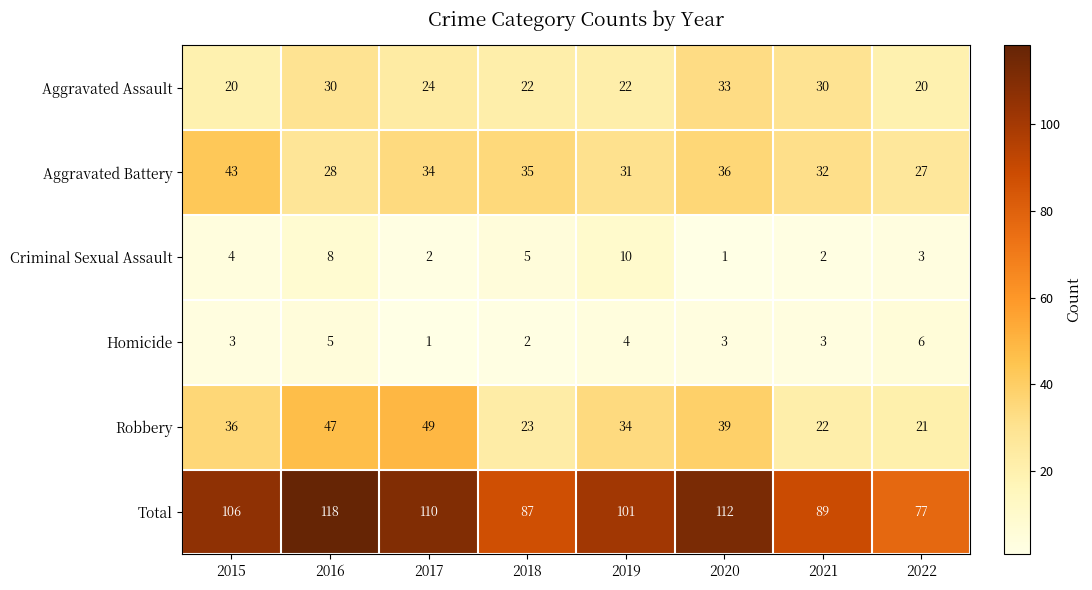

The Aggravated Battery series shows 42 at 2022. True or false?

False